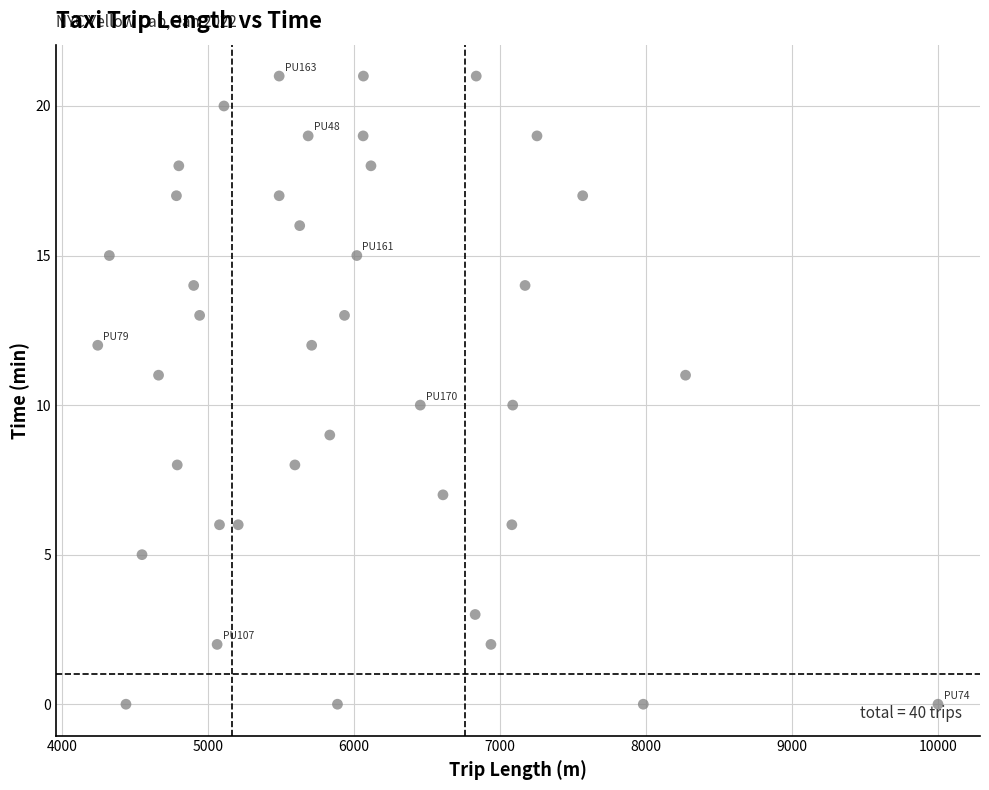

What is the range of Y values (max minus min)?

21